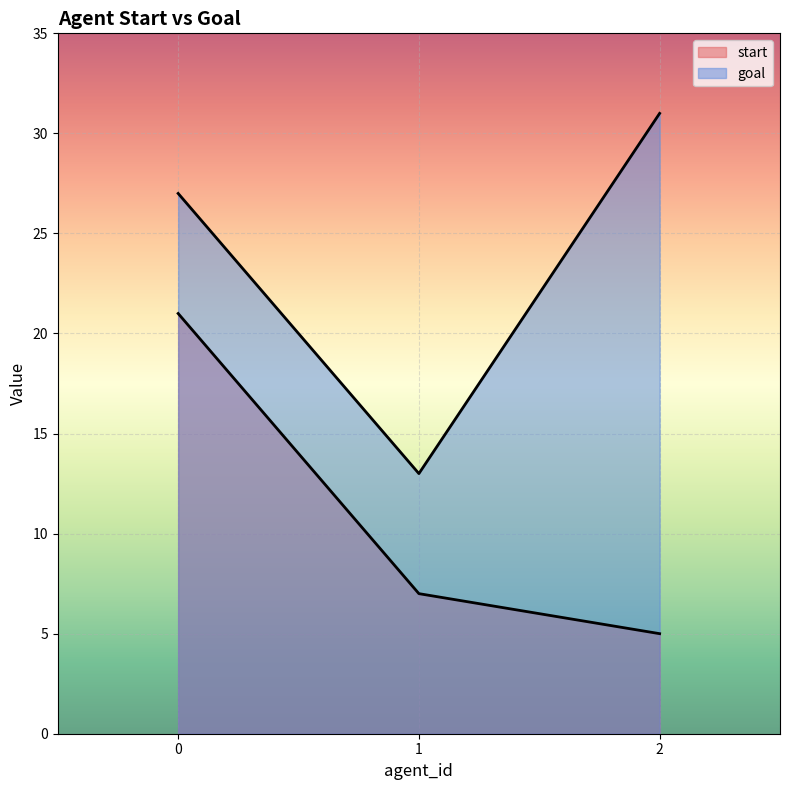

Rank the series at 0 from lowest to highest value.

start, goal